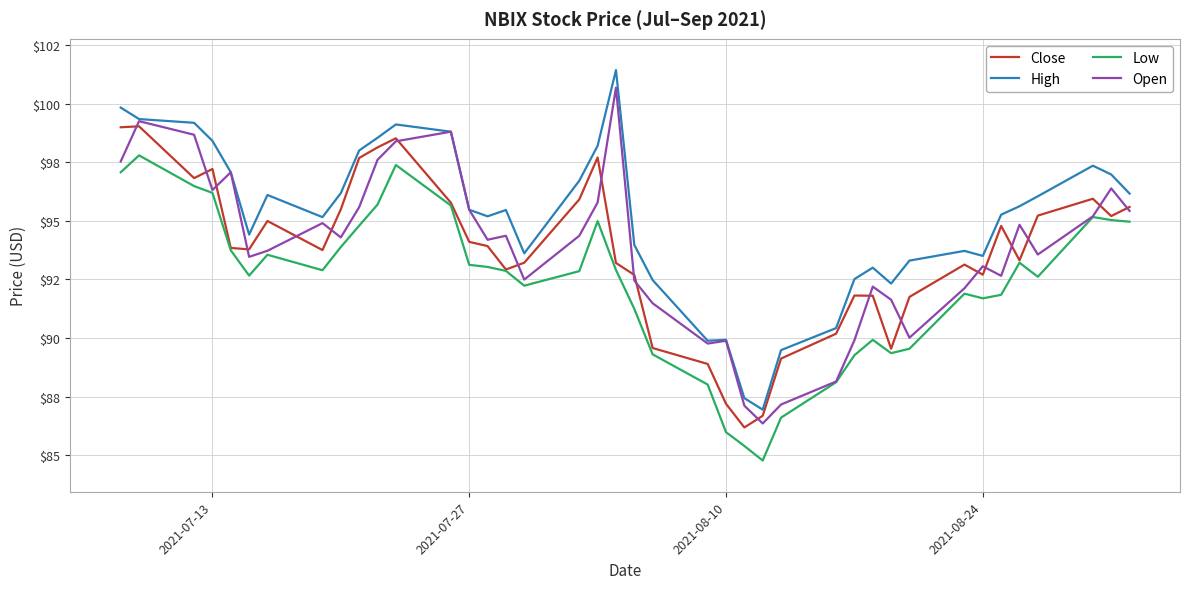

Is this an area chart (filled region under the line)?

No